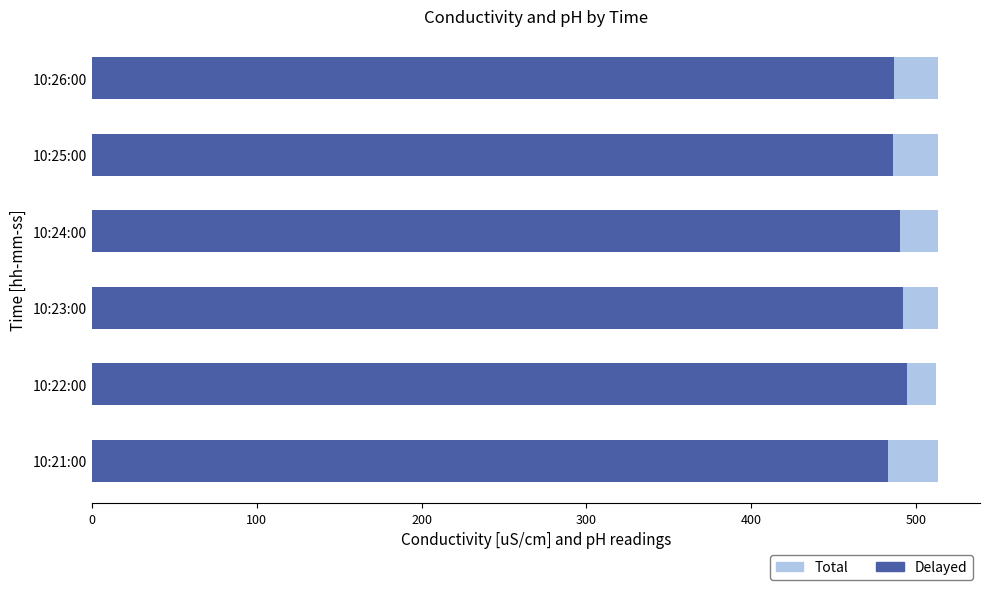

How many bars are there in total?

12